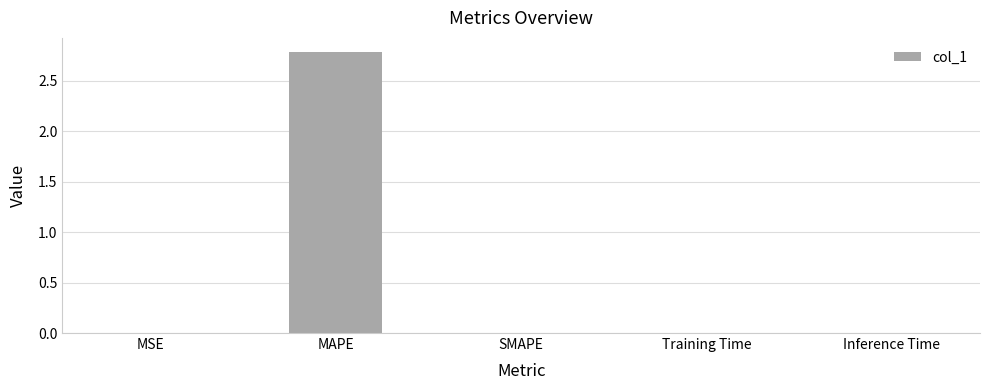

Are the bars horizontal?

No